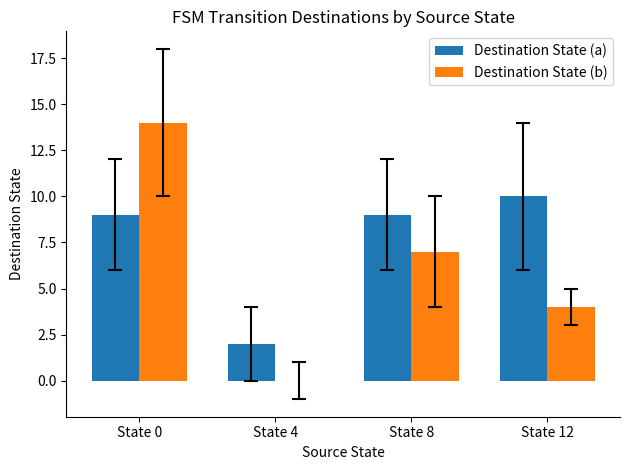

Is it true that Destination State (b) equals 21 at State 0?

False